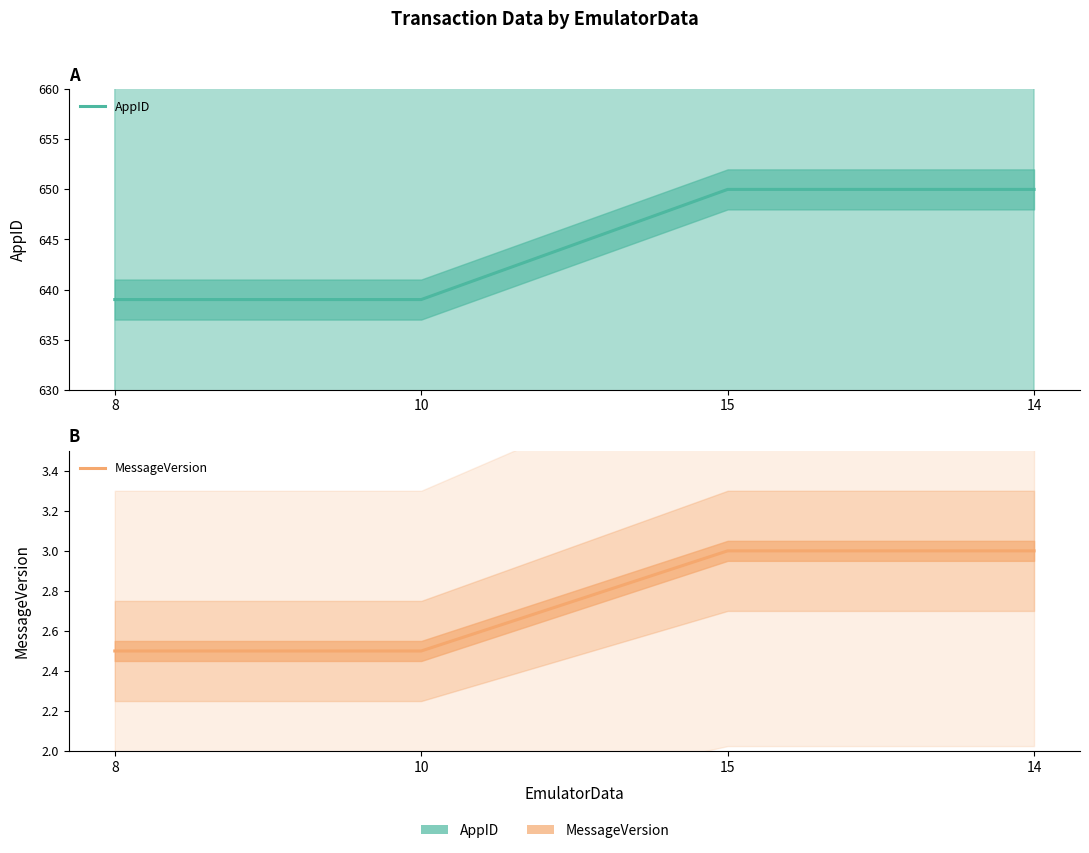

Which series changed the most between 10 and 15?

AppID